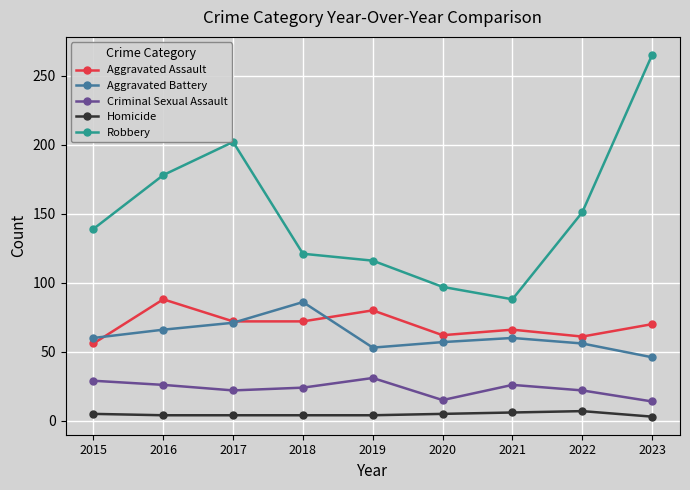

What is the spread (max minus min) of values at 2020?

92